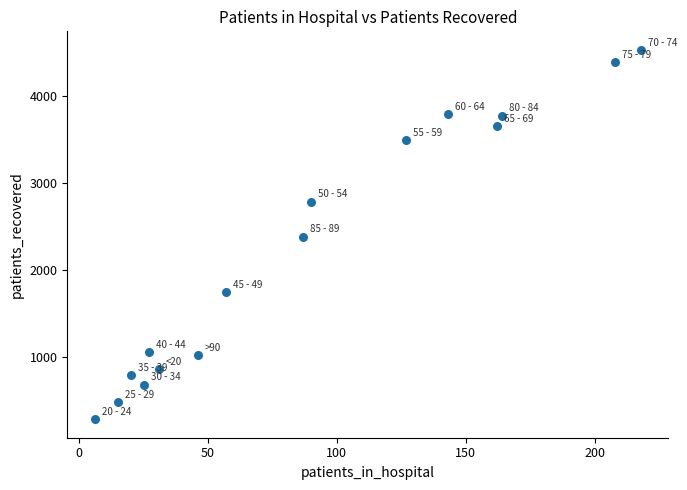

What is the range of X values (max minus min)?

212